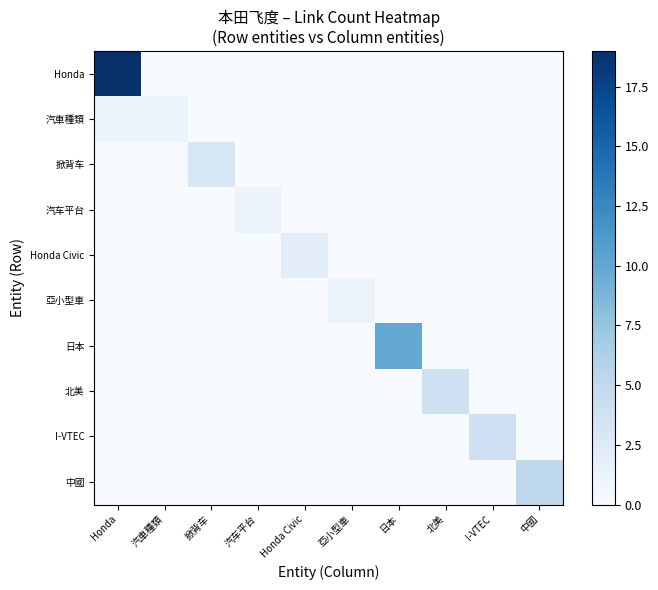

Reading left to right, extract all data points from this chart.

Honda: Honda=19	汽車種類=0	掀背车=0	汽车平台=0	Honda Civic=0	亞小型車=0	日本=0	北美=0	I-VTEC=0	中國=0
汽車種類: Honda=1	汽車種類=1	掀背车=0	汽车平台=0	Honda Civic=0	亞小型車=0	日本=0	北美=0	I-VTEC=0	中國=0
掀背车: Honda=0	汽車種類=0	掀背车=3	汽车平台=0	Honda Civic=0	亞小型車=0	日本=0	北美=0	I-VTEC=0	中國=0
汽车平台: Honda=0	汽車種類=0	掀背车=0	汽车平台=1	Honda Civic=0	亞小型車=0	日本=0	北美=0	I-VTEC=0	中國=0
Honda Civic: Honda=0	汽車種類=0	掀背车=0	汽车平台=0	Honda Civic=2	亞小型車=0	日本=0	北美=0	I-VTEC=0	中國=0
亞小型車: Honda=0	汽車種類=0	掀背车=0	汽车平台=0	Honda Civic=0	亞小型車=1	日本=0	北美=0	I-VTEC=0	中國=0
日本: Honda=0	汽車種類=0	掀背车=0	汽车平台=0	Honda Civic=0	亞小型車=0	日本=10	北美=0	I-VTEC=0	中國=0
北美: Honda=0	汽車種類=0	掀背车=0	汽车平台=0	Honda Civic=0	亞小型車=0	日本=0	北美=4	I-VTEC=0	中國=0
I-VTEC: Honda=0	汽車種類=0	掀背车=0	汽车平台=0	Honda Civic=0	亞小型車=0	日本=0	北美=0	I-VTEC=4	中國=0
中國: Honda=0	汽車種類=0	掀背车=0	汽车平台=0	Honda Civic=0	亞小型車=0	日本=0	北美=0	I-VTEC=0	中國=5